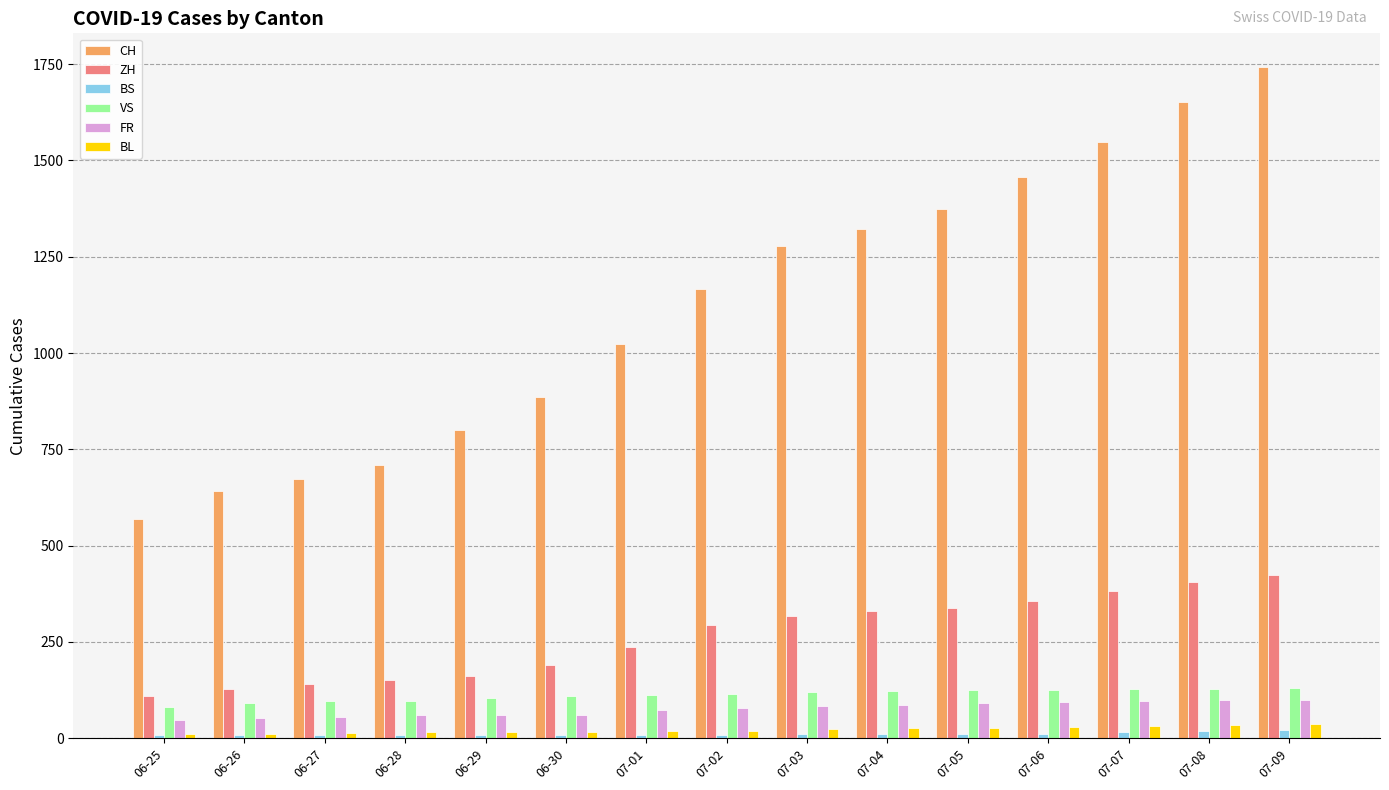

What is the sum of all FR values?

1141